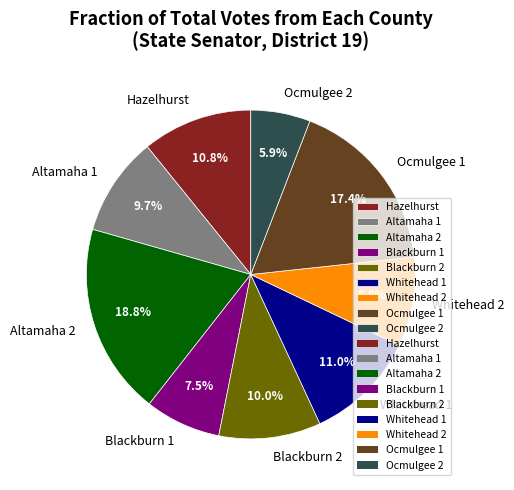

Which slice is the smallest?

Ocmulgee 2